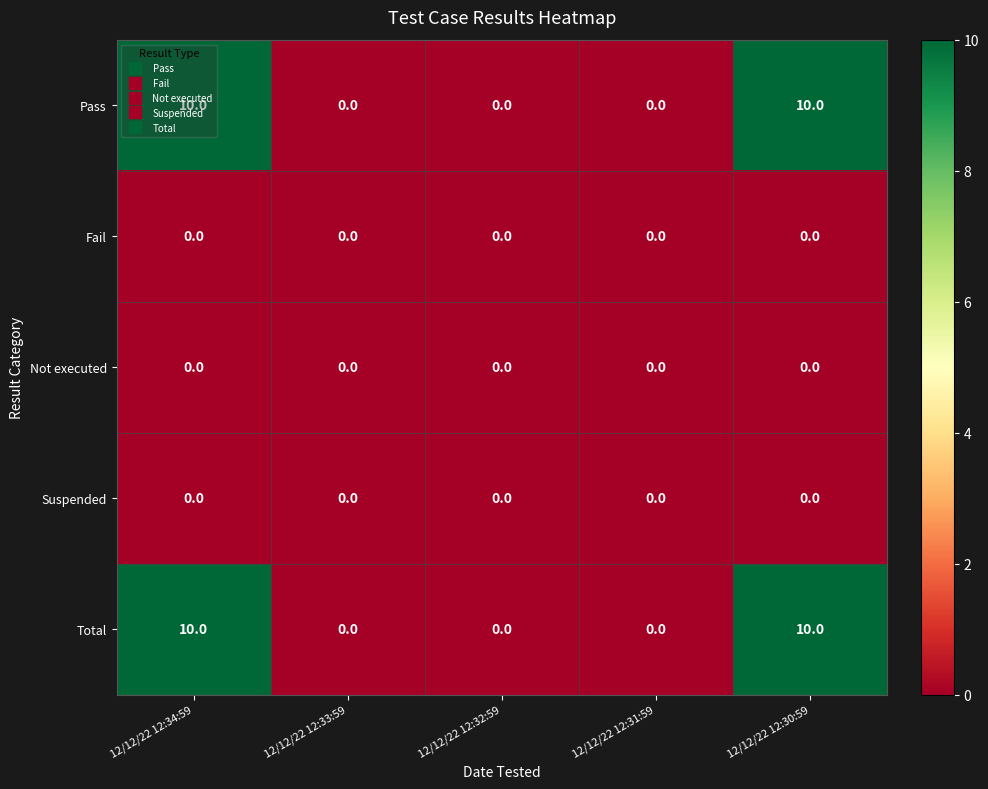

What is the total value across all series at 12/12/22 12:34:59?

20